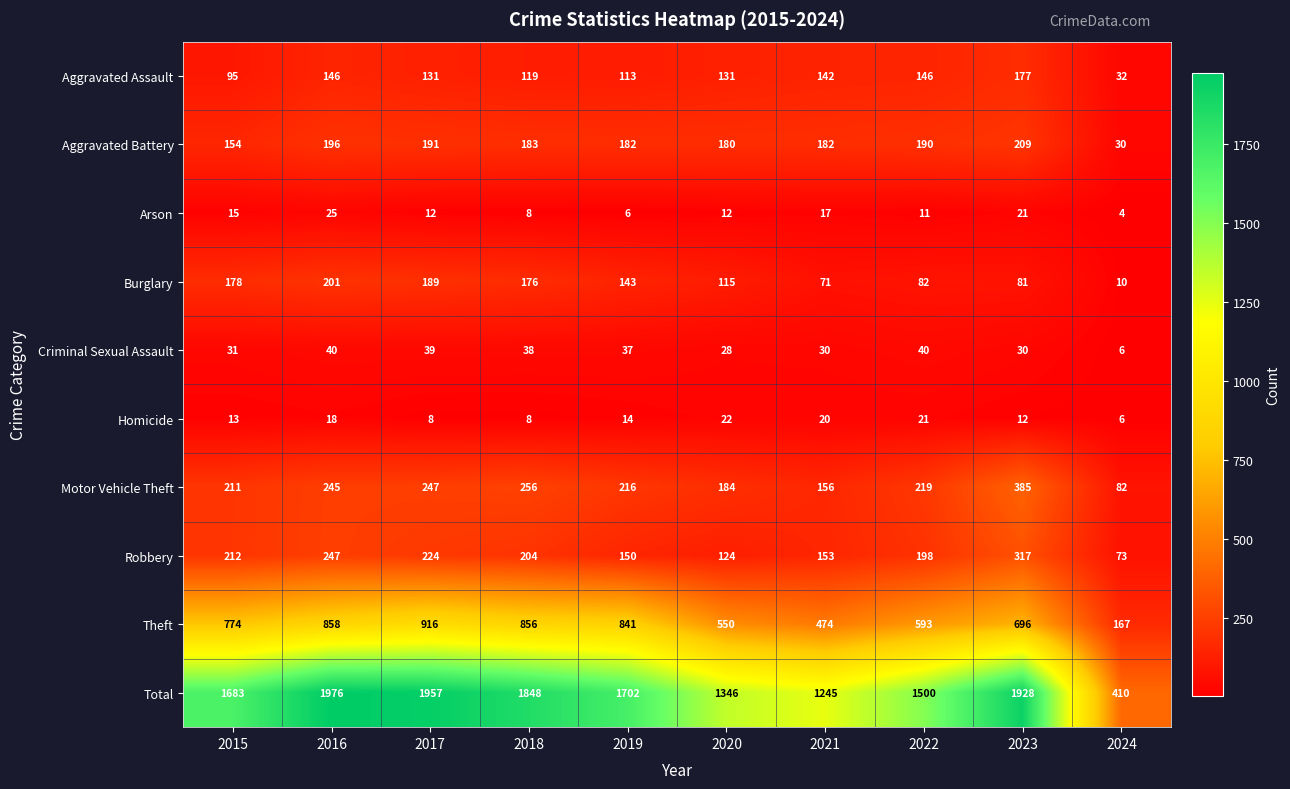

What is the sum of all Motor Vehicle Theft values?

2201